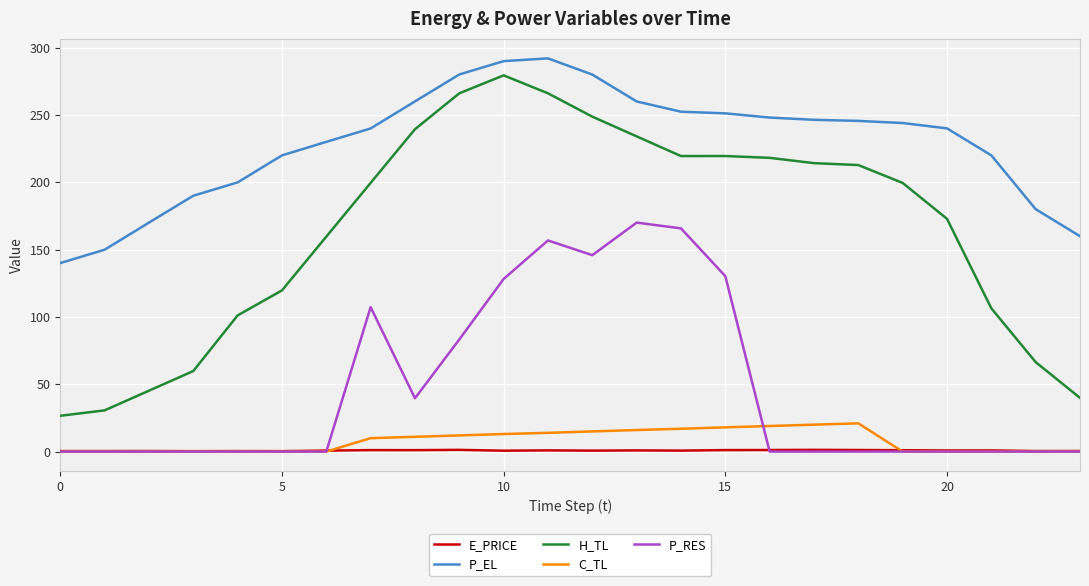

Count the number of categories in the chart.

24